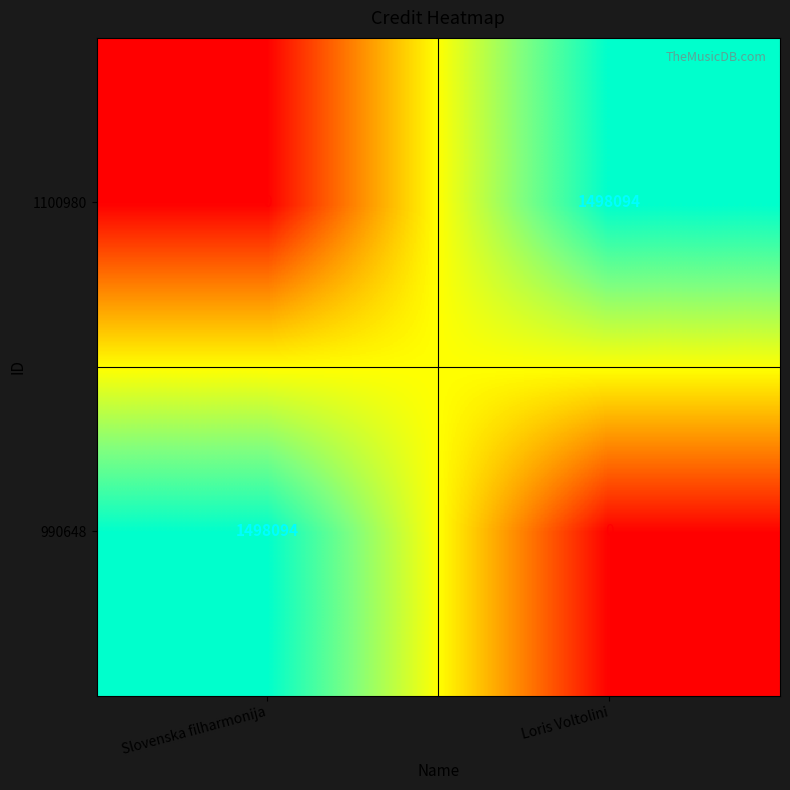

What is the greatest value displayed?

1498094